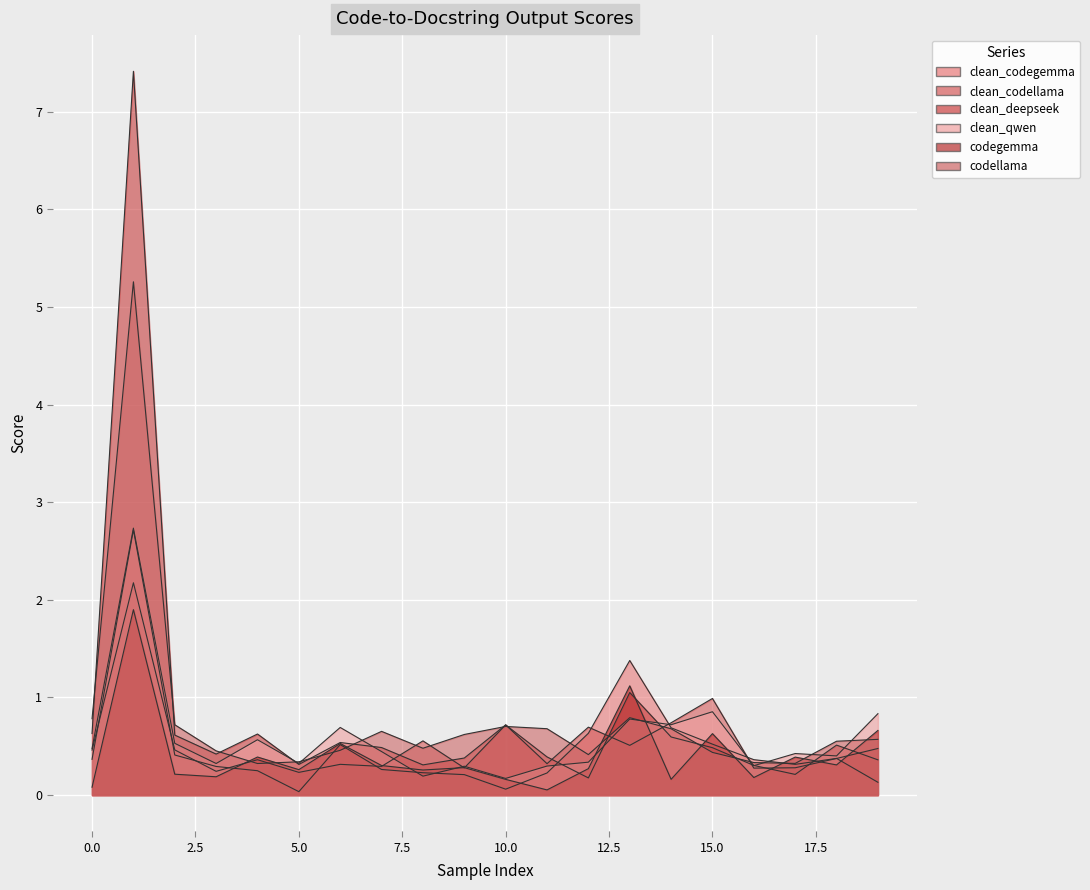

Where do codellama and clean_qwen first cross each other?

3 and 4